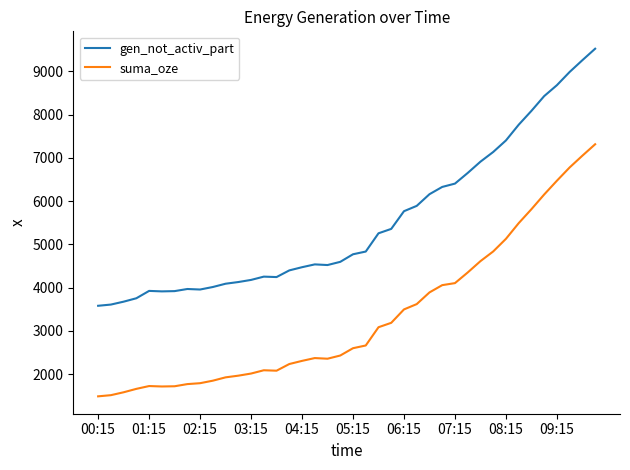

What is the average value of the suma_oze series?

3332